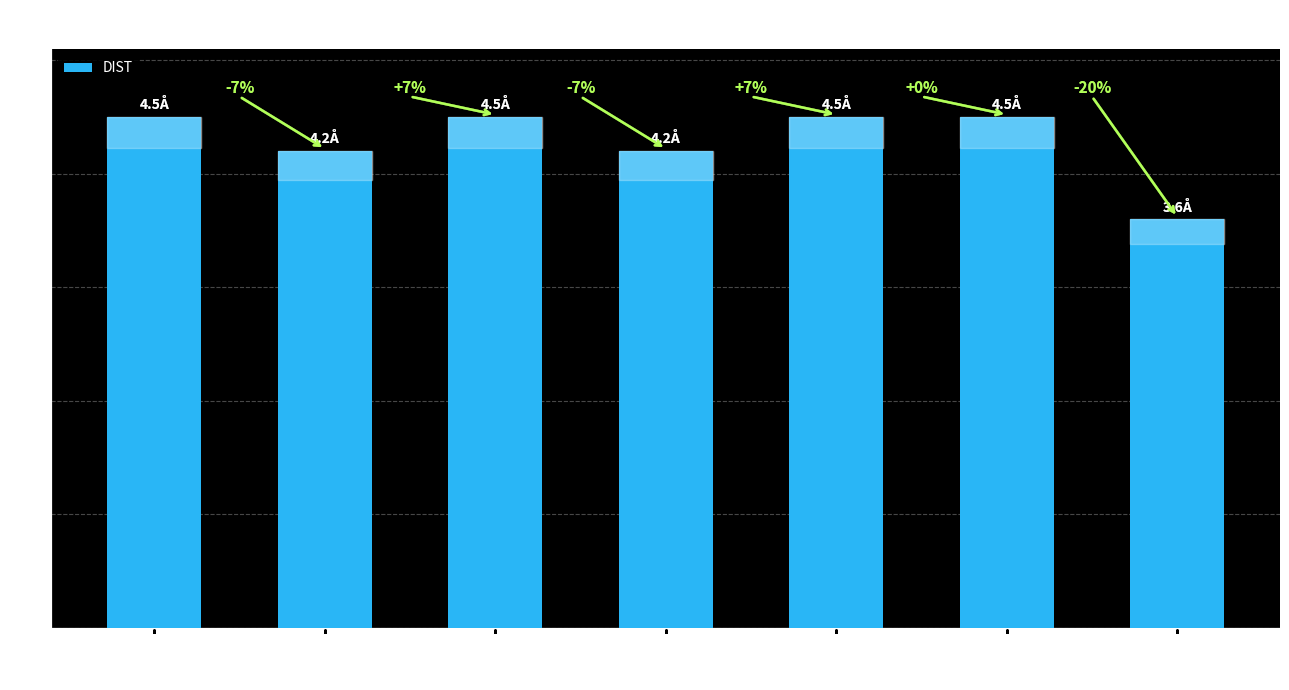

At which label is the value closest to 4?

A:9-PHE:CE2